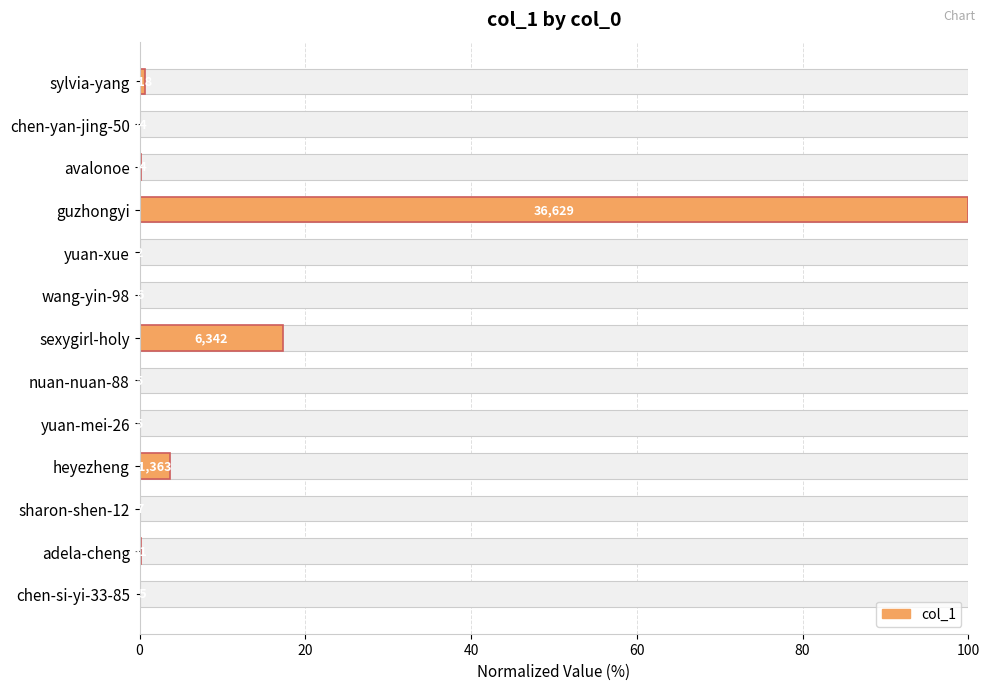

What value does the data have at adela-cheng?

0.1